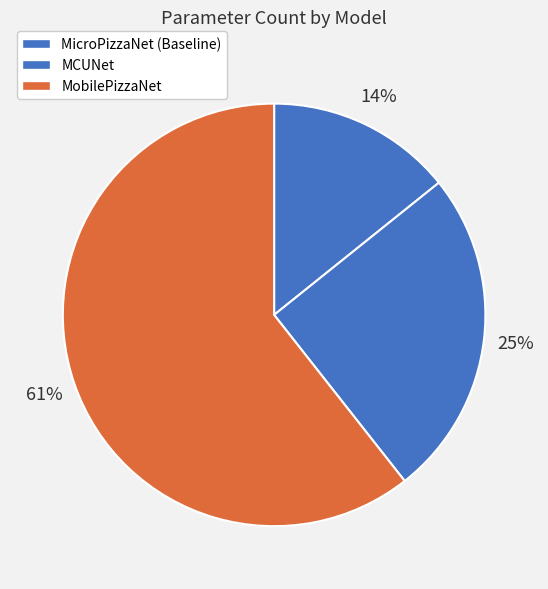

Which slice is the largest?

MobilePizzaNet